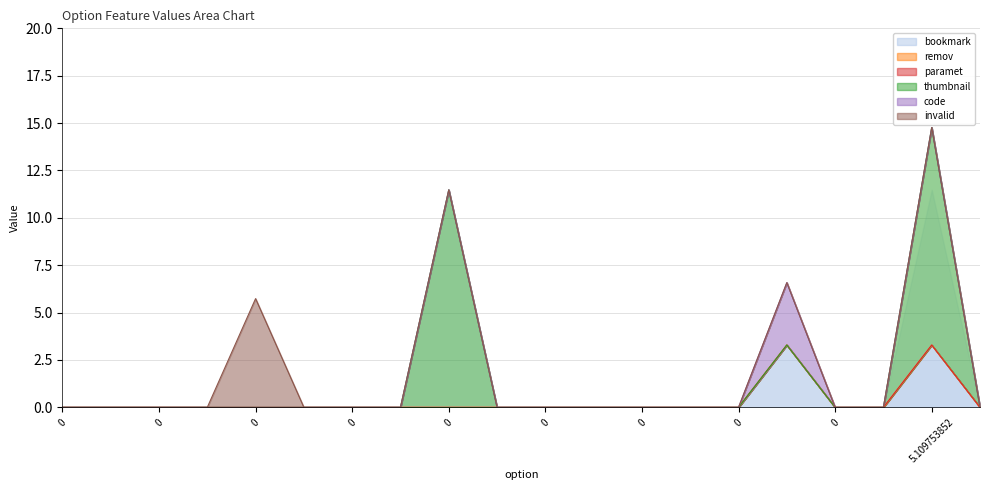

Is it true that paramet equals 0.0 at 0?

True